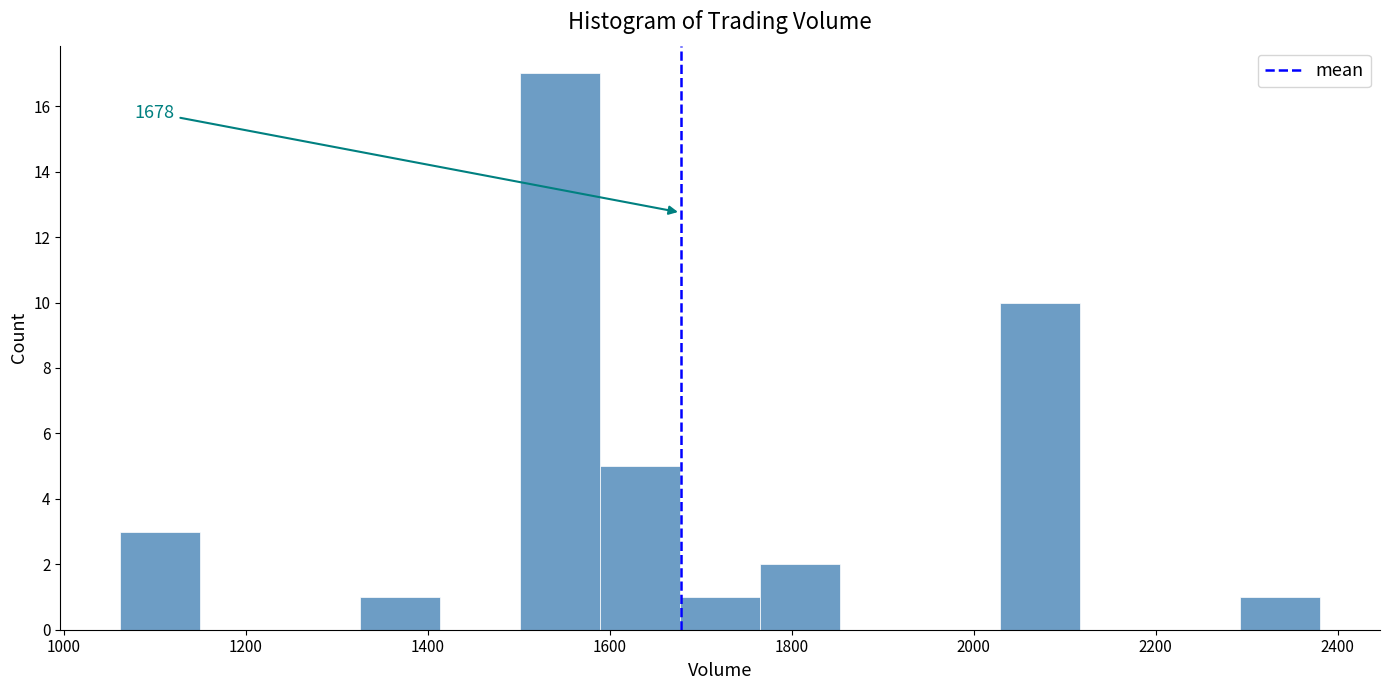

Over which range of the x-axis is the bar tallest?

1500 to 1580